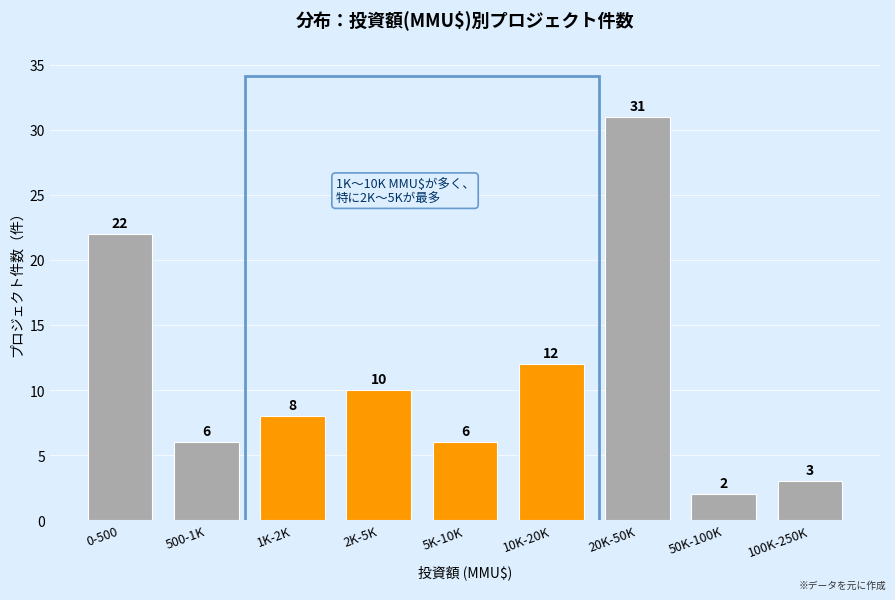

Reading left to right, what are all the values shown in this chart?

0-500=22	500-1K=6	1K-2K=8	2K-5K=10	5K-10K=6	10K-20K=12	20K-50K=31	50K-100K=2	100K-250K=3